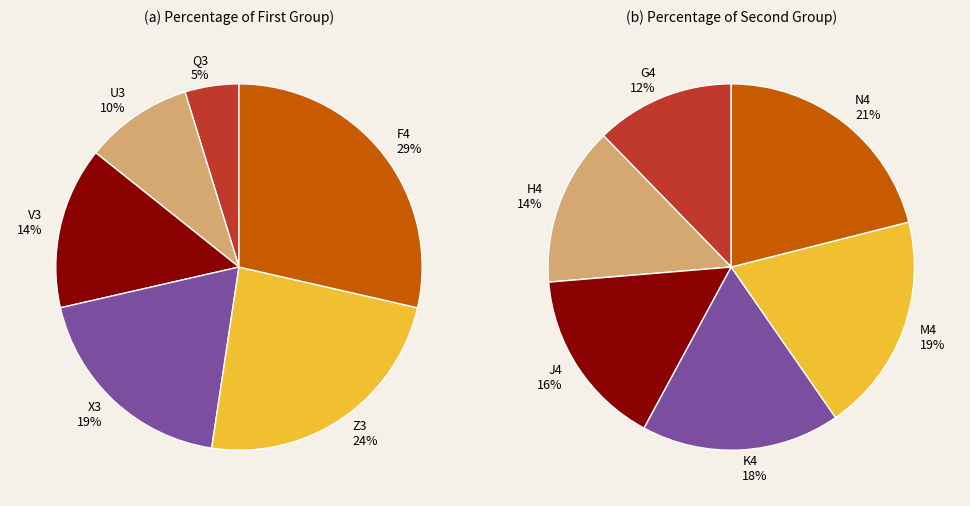

Rank the categories by value from lowest to highest.

Q3, U3, V3, X3, Z3, F4, G4, H4, J4, K4, M4, N4